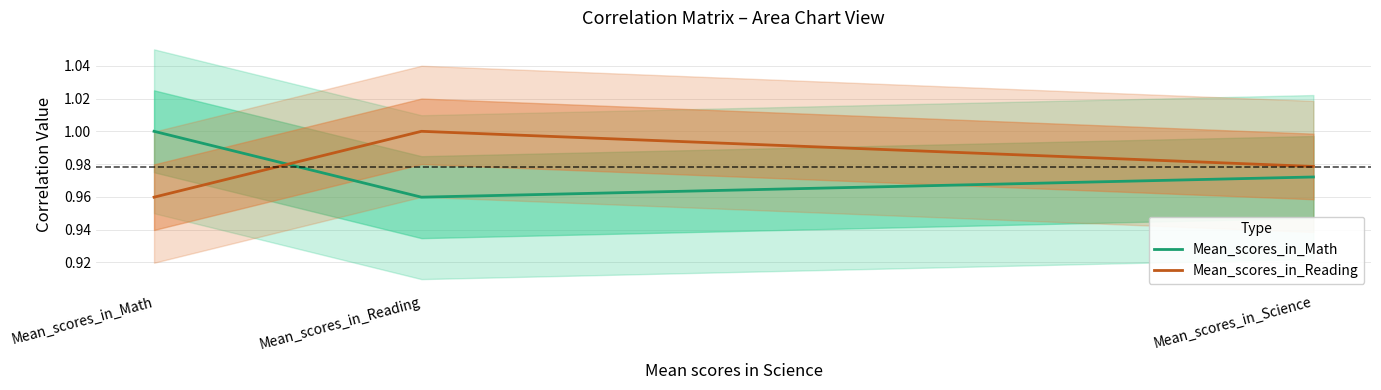

Count the Mean_scores_in_Reading values in the range 0 to 1.

3